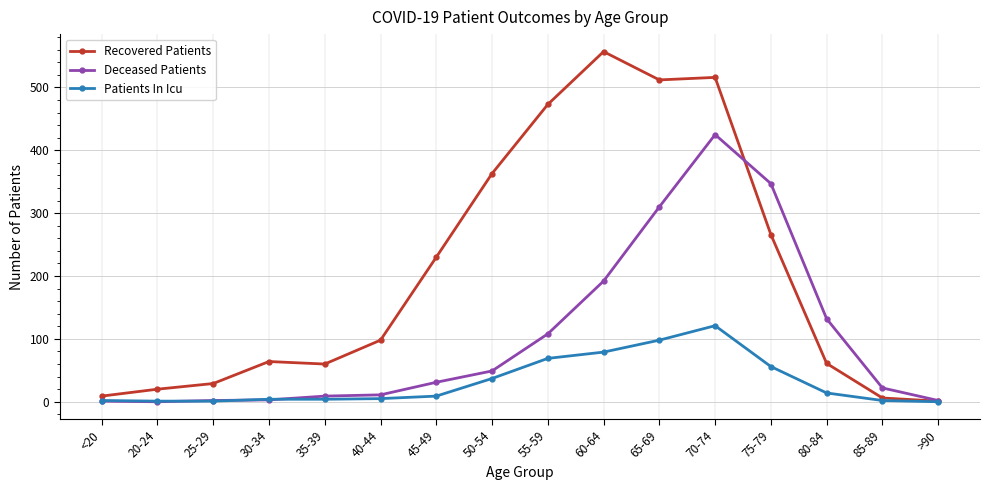

Which series has the largest range (max minus min)?

Recovered Patients